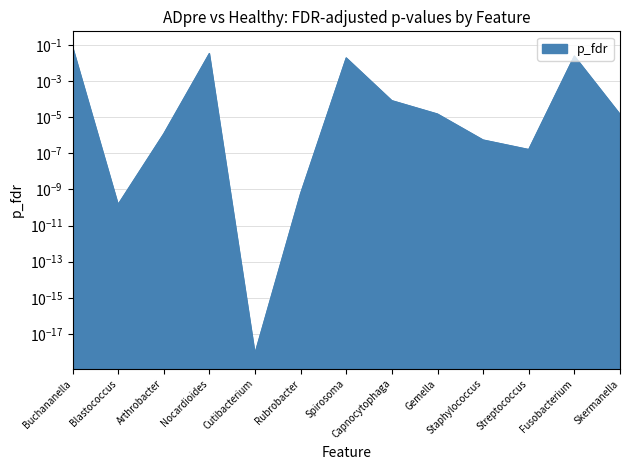

Reading left to right, extract all data points from this chart.

0.1	0.0	0.0	0.0	0.0	0.0	0.0	0.0	0.0	0.0	0.0	0.0	0.0